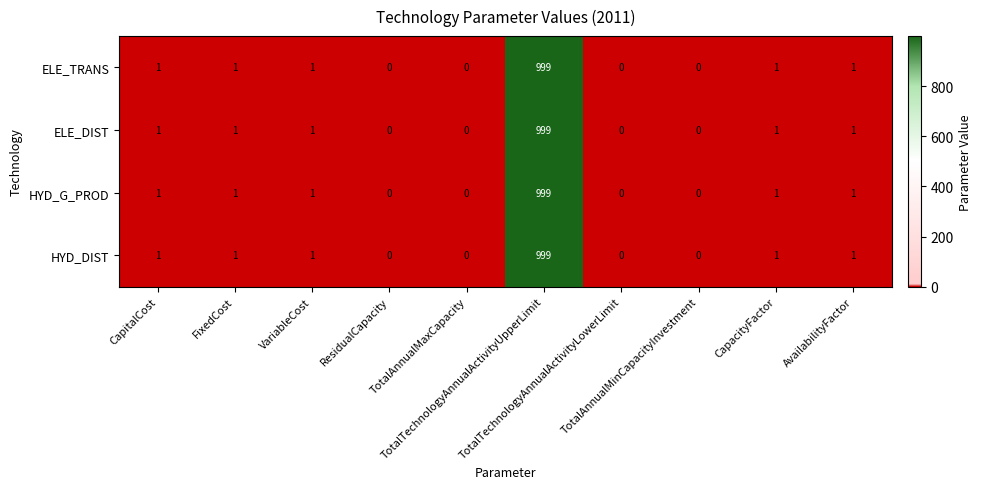

What is the highest value of the ELE_DIST series?

999